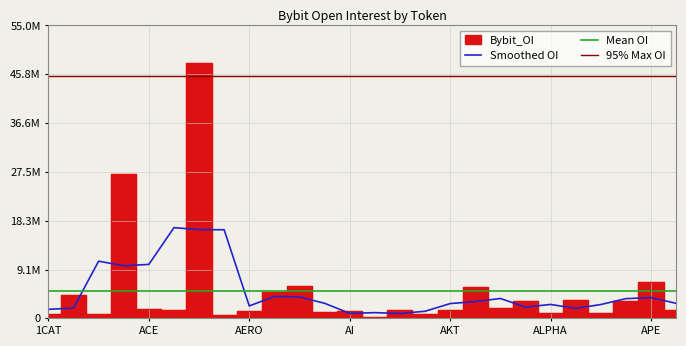

What is the difference between the values at AERGO and AAVE?

26513642